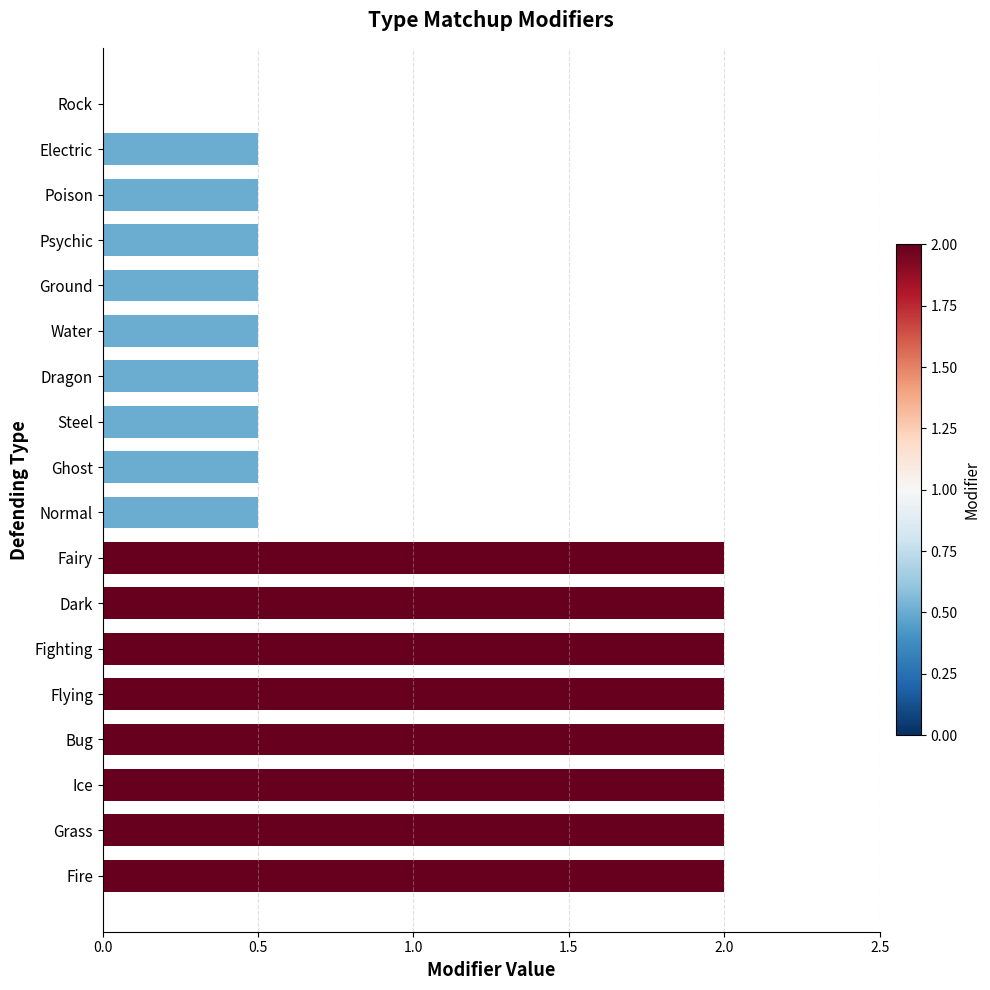

Reading top to bottom, transcribe all the data shown in this chart.

Rock=0.0	Electric=0.5	Poison=0.5	Psychic=0.5	Ground=0.5	Water=0.5	Dragon=0.5	Steel=0.5	Ghost=0.5	Normal=0.5	Fairy=2.0	Dark=2.0	Fighting=2.0	Flying=2.0	Bug=2.0	Ice=2.0	Grass=2.0	Fire=2.0